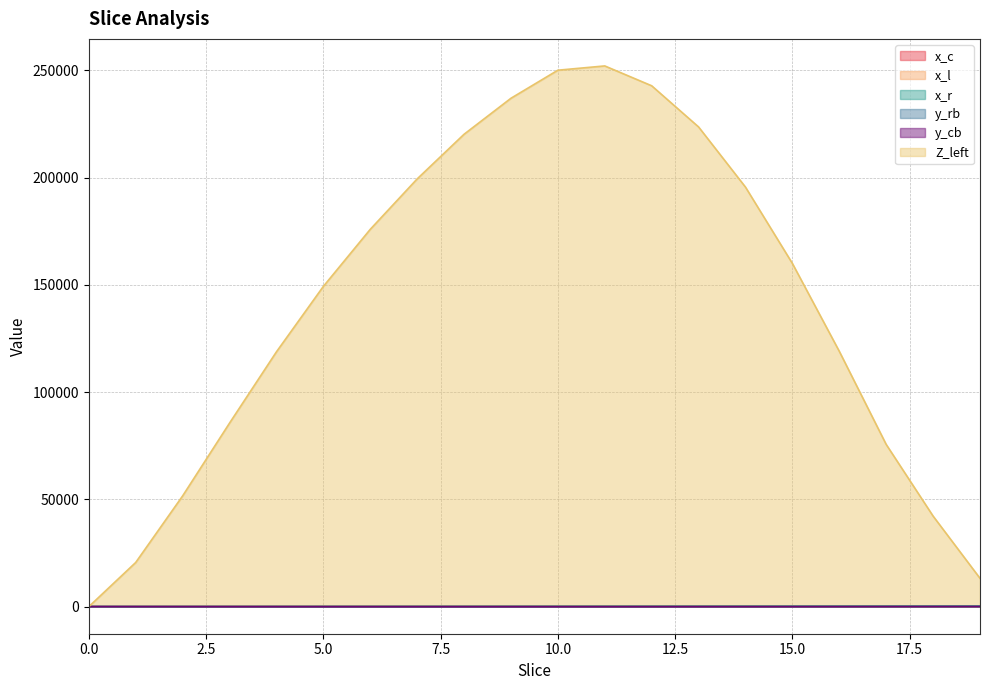

List the labels in order of y_cb value, largest first.

19, 18, 17, 0, 16, 1, 15, 2, 14, 3, 13, 4, 12, 5, 11, 6, 10, 7, 9, 8